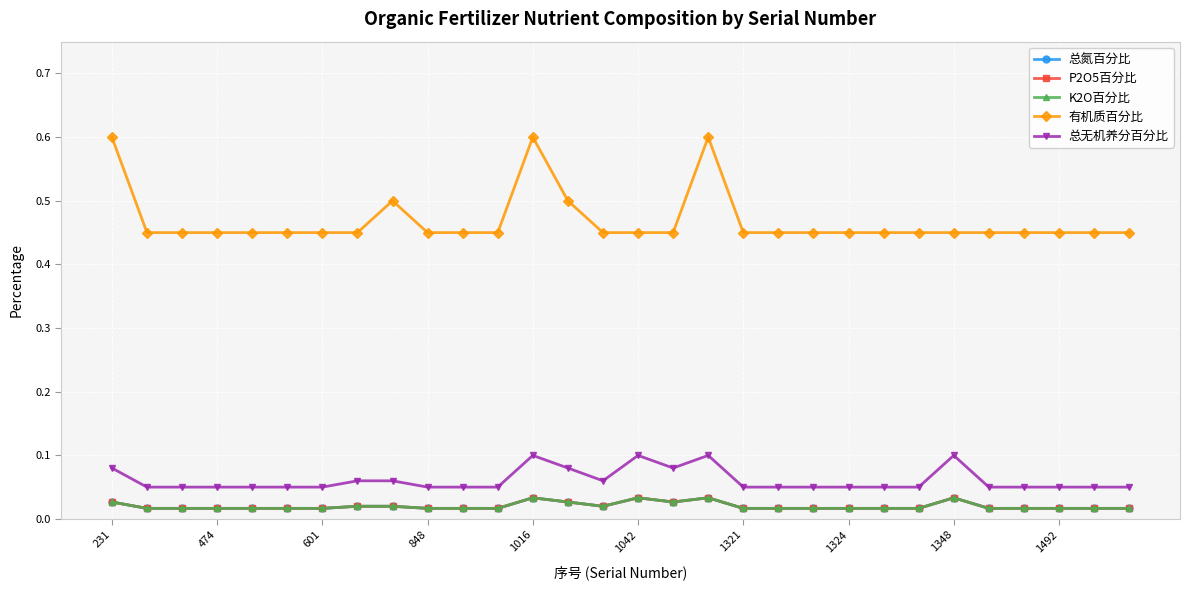

Reading left to right, extract all data points from this chart.

总氮百分比: 0.0	0.0	0.0	0.0	0.0	0.0	0.0	0.0	0.0	0.0	0.0	0.0	0.0	0.0	0.0	0.0	0.0	0.0	0.0	0.0	0.0	0.0	0.0	0.0	0.0	0.0	0.0	0.0	0.0	0.0
P2O5百分比: 0.0	0.0	0.0	0.0	0.0	0.0	0.0	0.0	0.0	0.0	0.0	0.0	0.0	0.0	0.0	0.0	0.0	0.0	0.0	0.0	0.0	0.0	0.0	0.0	0.0	0.0	0.0	0.0	0.0	0.0
K2O百分比: 0.0	0.0	0.0	0.0	0.0	0.0	0.0	0.0	0.0	0.0	0.0	0.0	0.0	0.0	0.0	0.0	0.0	0.0	0.0	0.0	0.0	0.0	0.0	0.0	0.0	0.0	0.0	0.0	0.0	0.0
有机质百分比: 0.6	0.5	0.5	0.5	0.5	0.5	0.5	0.5	0.5	0.5	0.5	0.5	0.6	0.5	0.5	0.5	0.5	0.6	0.5	0.5	0.5	0.5	0.5	0.5	0.5	0.5	0.5	0.5	0.5	0.5
总无机养分百分比: 0.1	0.1	0.1	0.1	0.1	0.1	0.1	0.1	0.1	0.1	0.1	0.1	0.1	0.1	0.1	0.1	0.1	0.1	0.1	0.1	0.1	0.1	0.1	0.1	0.1	0.1	0.1	0.1	0.1	0.1